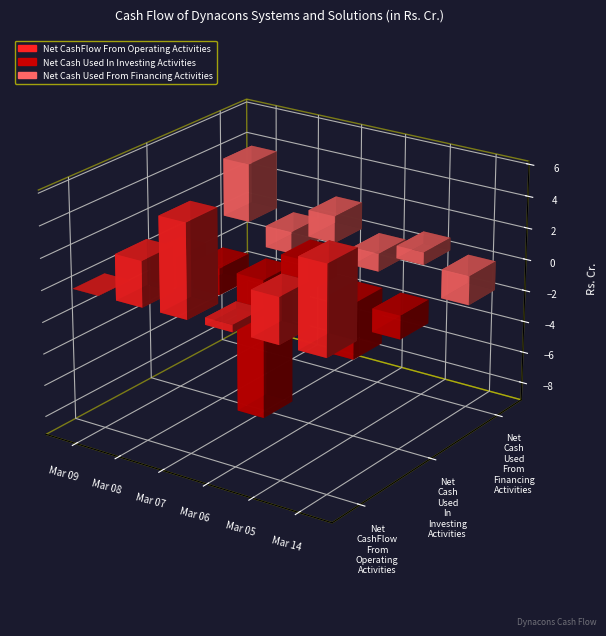

What is the sum of all Net Cash Used From Financing Activities values?

1.9